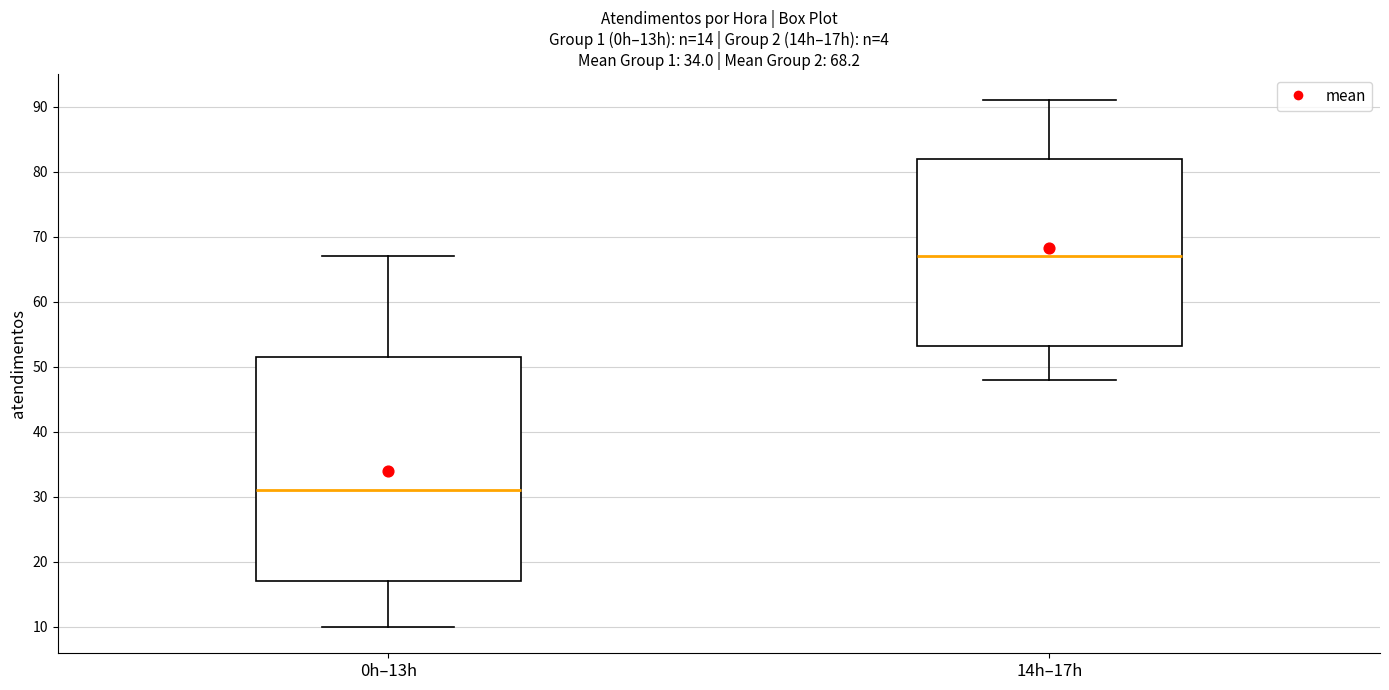

Comparing the boxes themselves (not the whiskers), which one is the tallest?

0h–13h